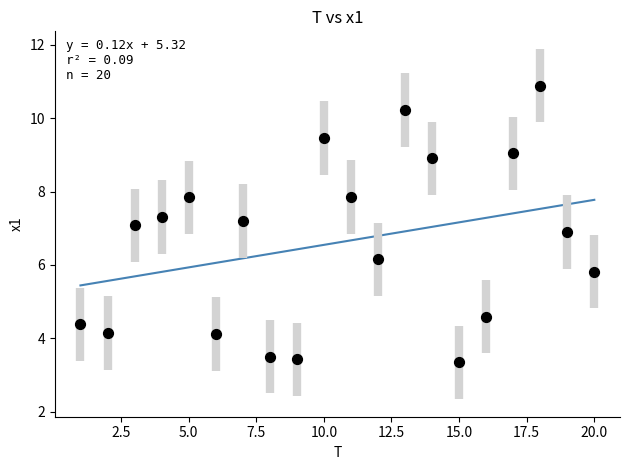

What is the range of X values (max minus min)?

19.0